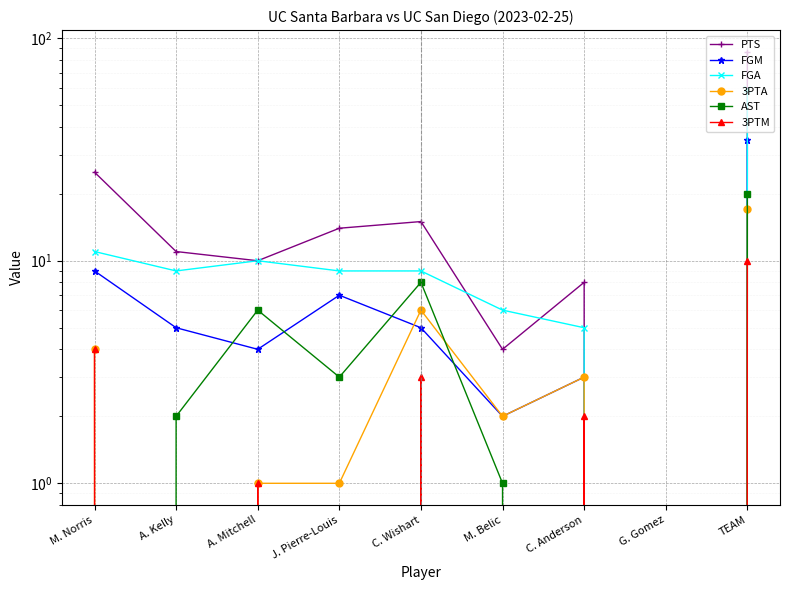

Rank the series at M. Belic from lowest to highest value.

3PTM, AST, FGM, 3PTA, PTS, FGA